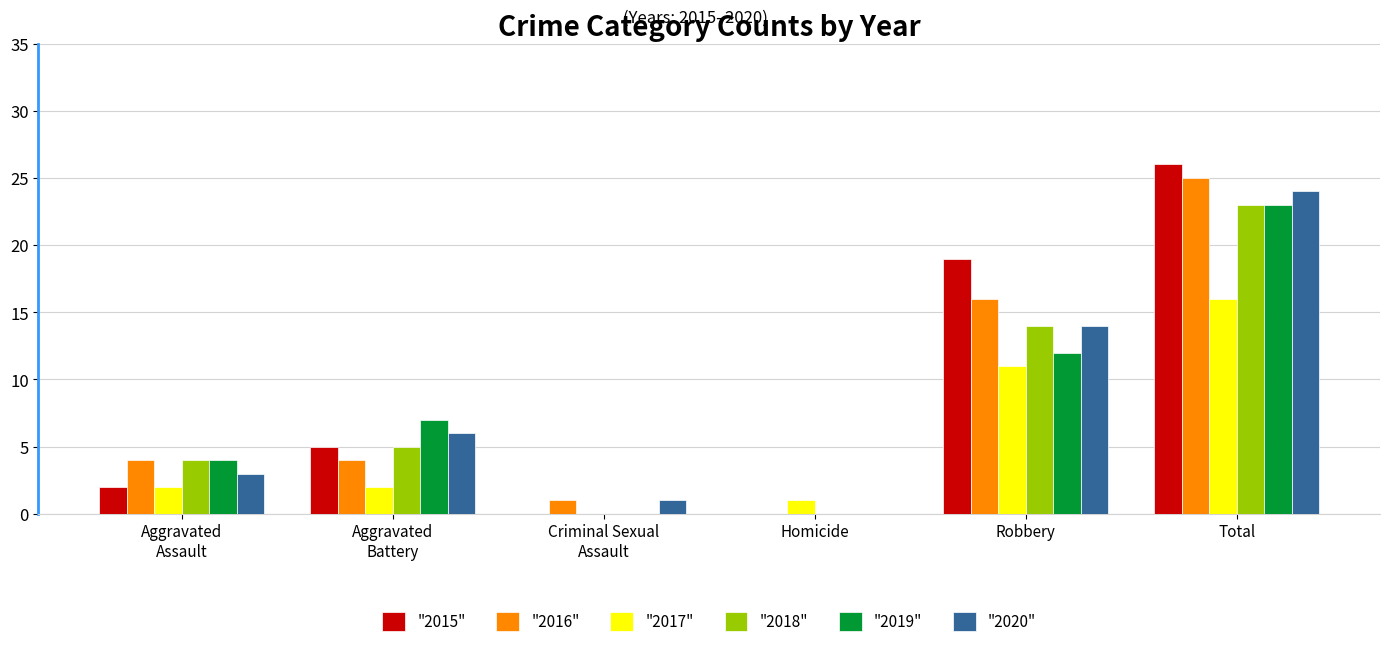

Are the bars grouped side by side (vs. stacked)?

Yes